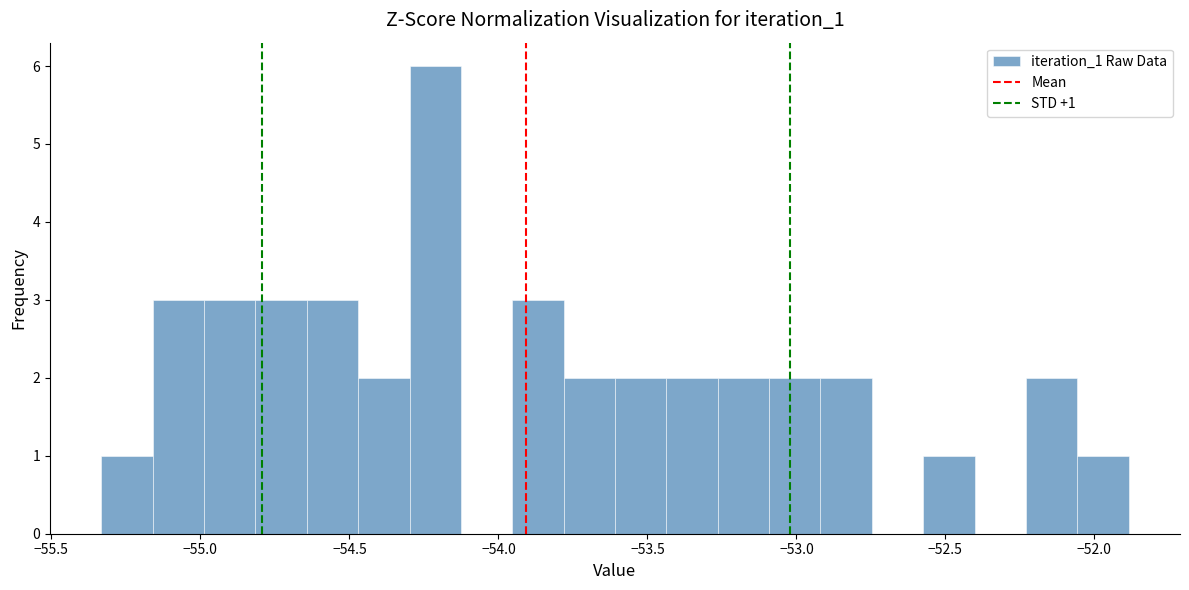

Read against the x-axis, roughly where is the centre of the tallest bar?

-54.20